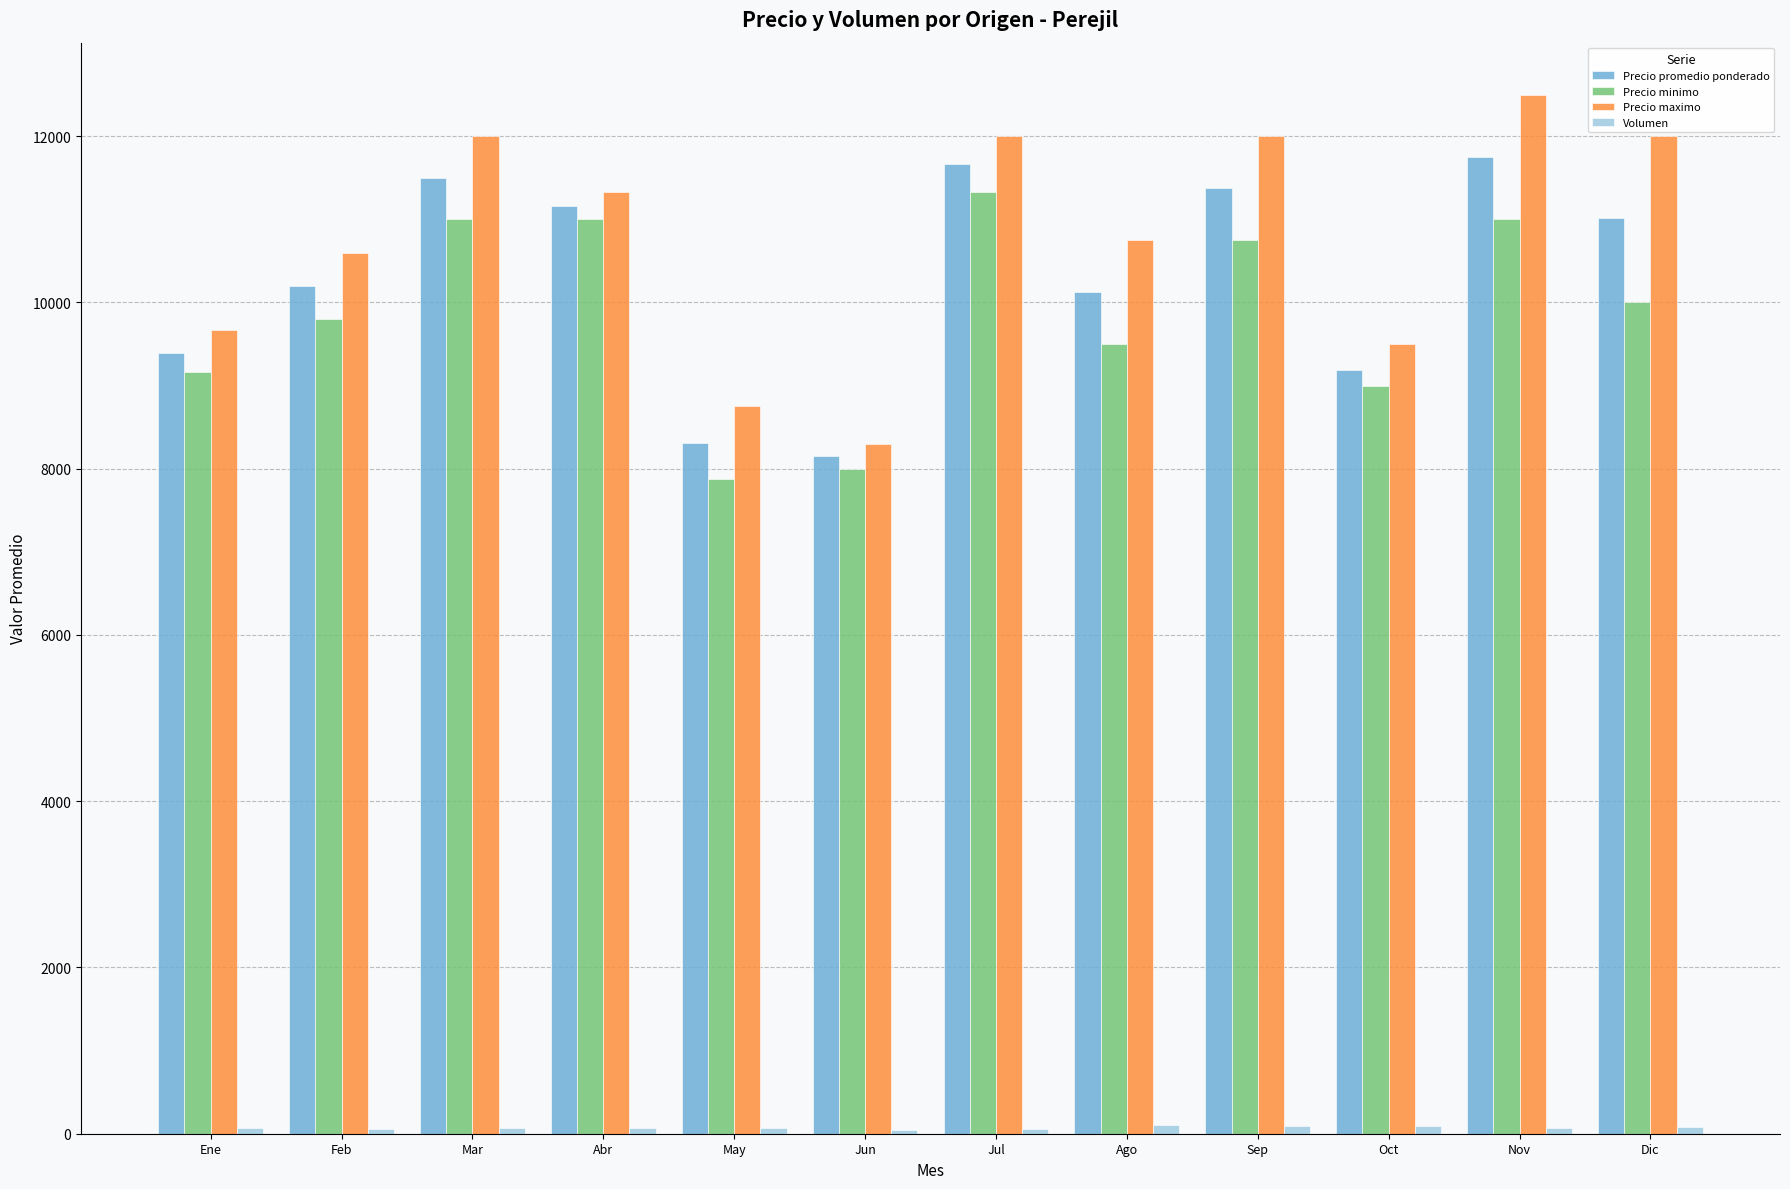

What is the label of the 3rd bar from the right?

Oct